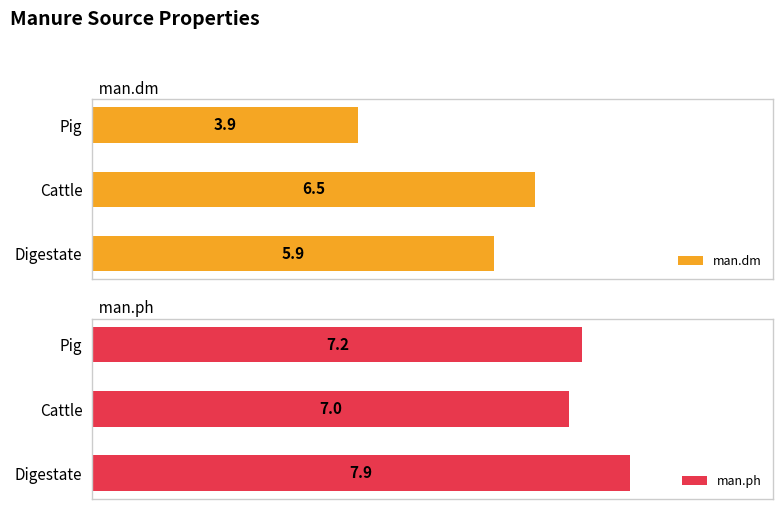

How many distinct data groups are displayed?

2